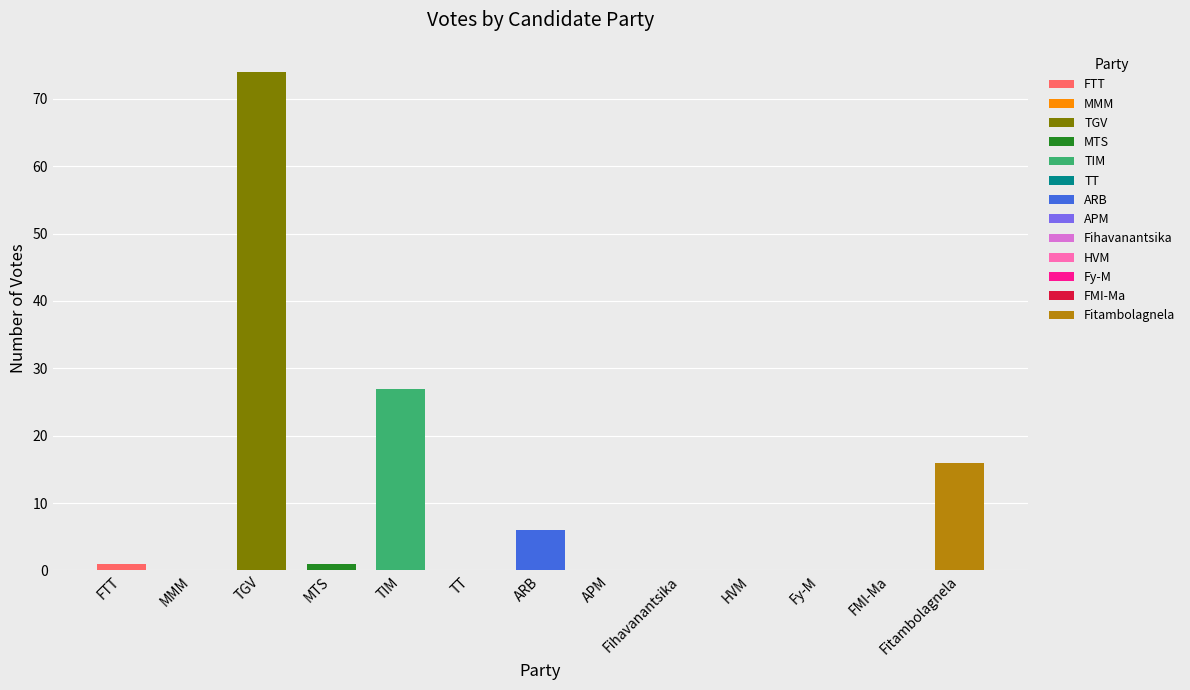

What is the value of the 4th bar from the left?

1